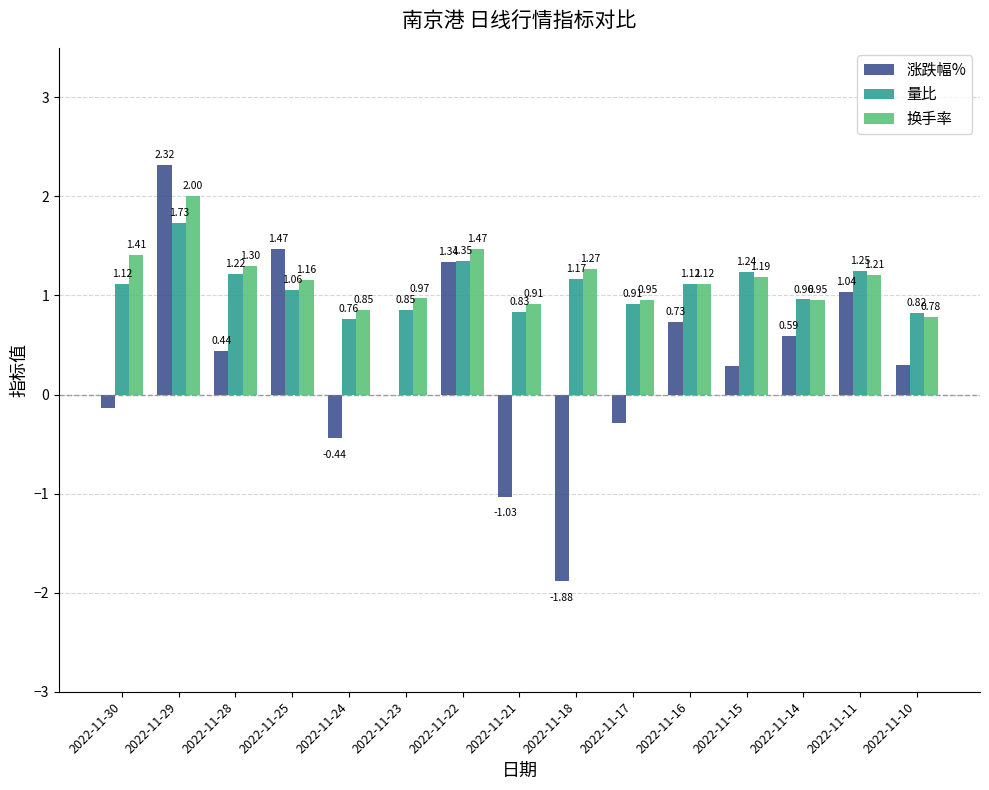

What is the sum of all 涨跌幅% values?

4.7